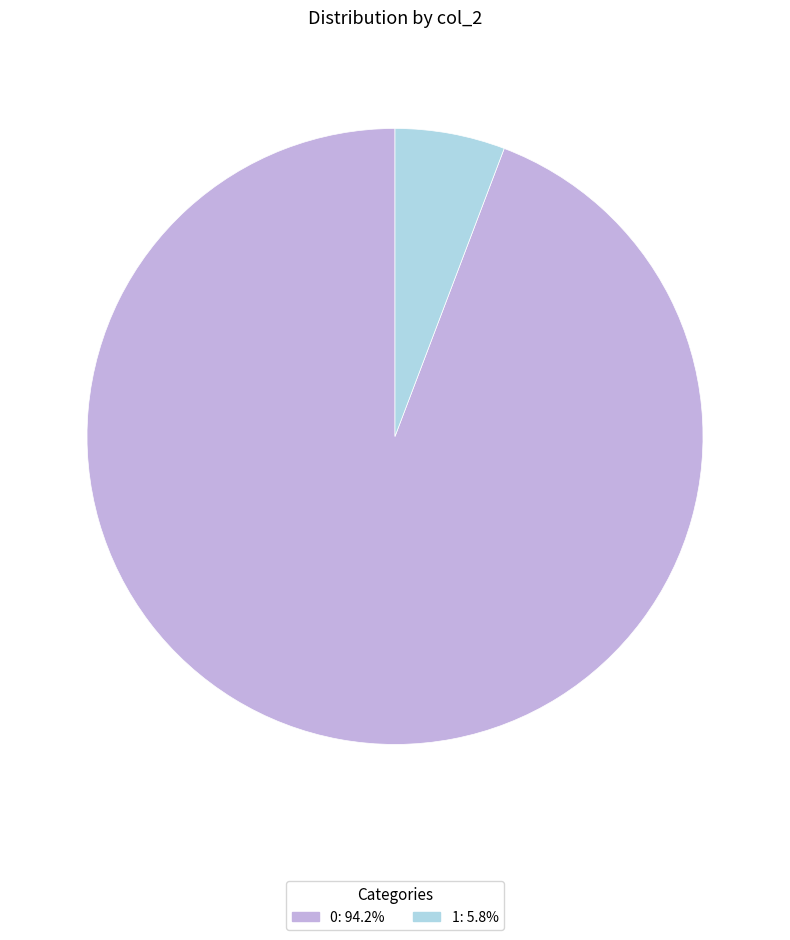

Which slice is the smallest?

1